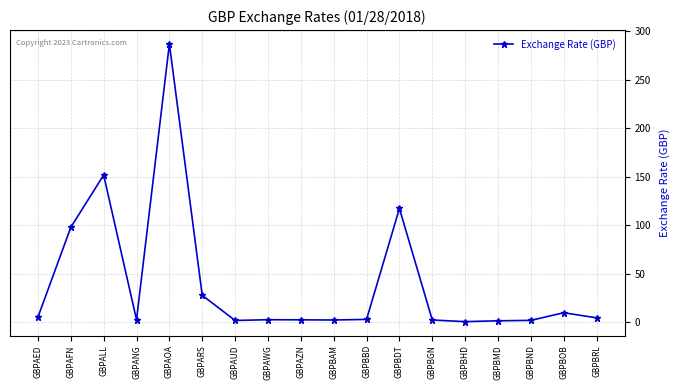

What is the greatest value displayed?

286.7